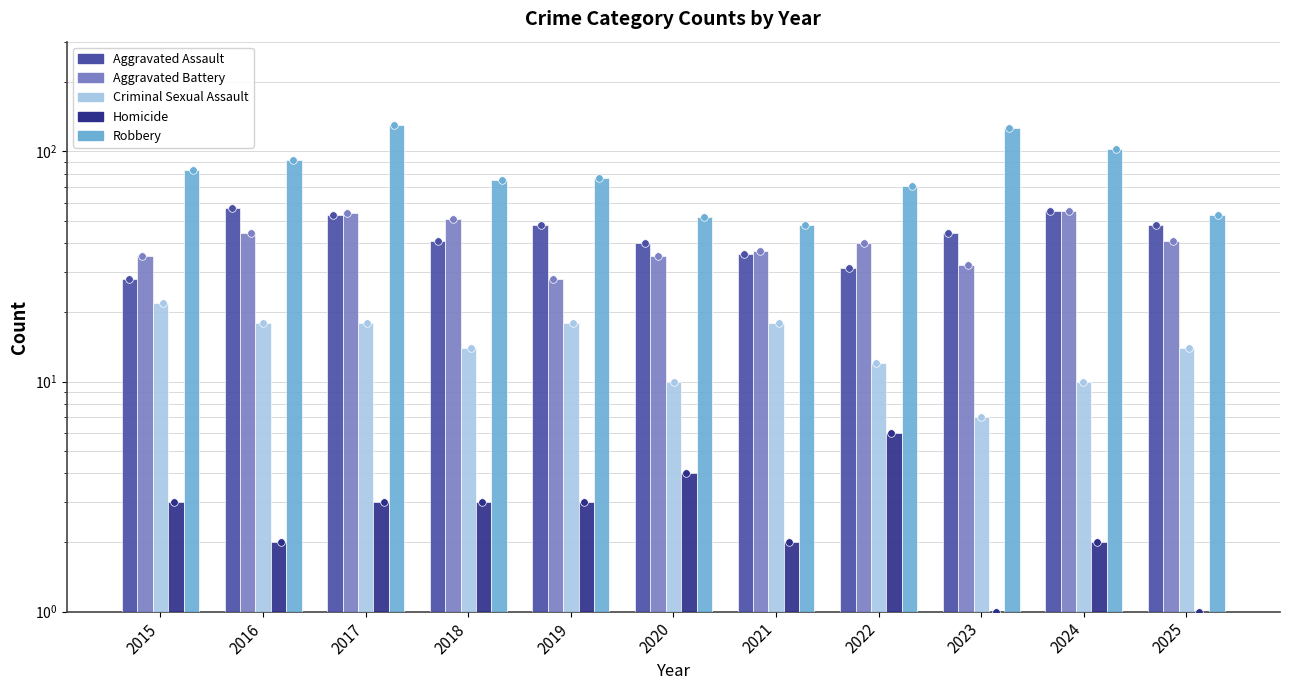

Which series has the largest total across all categories?

Robbery